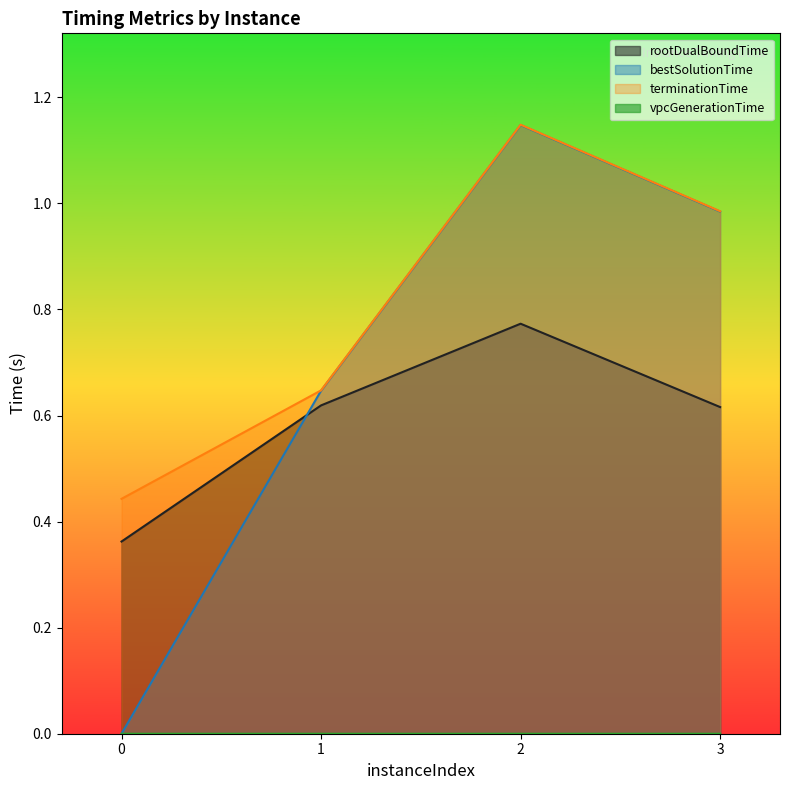

In rootDualBoundTime, how many points are higher than both neighbors (excluding endpoints)?

1